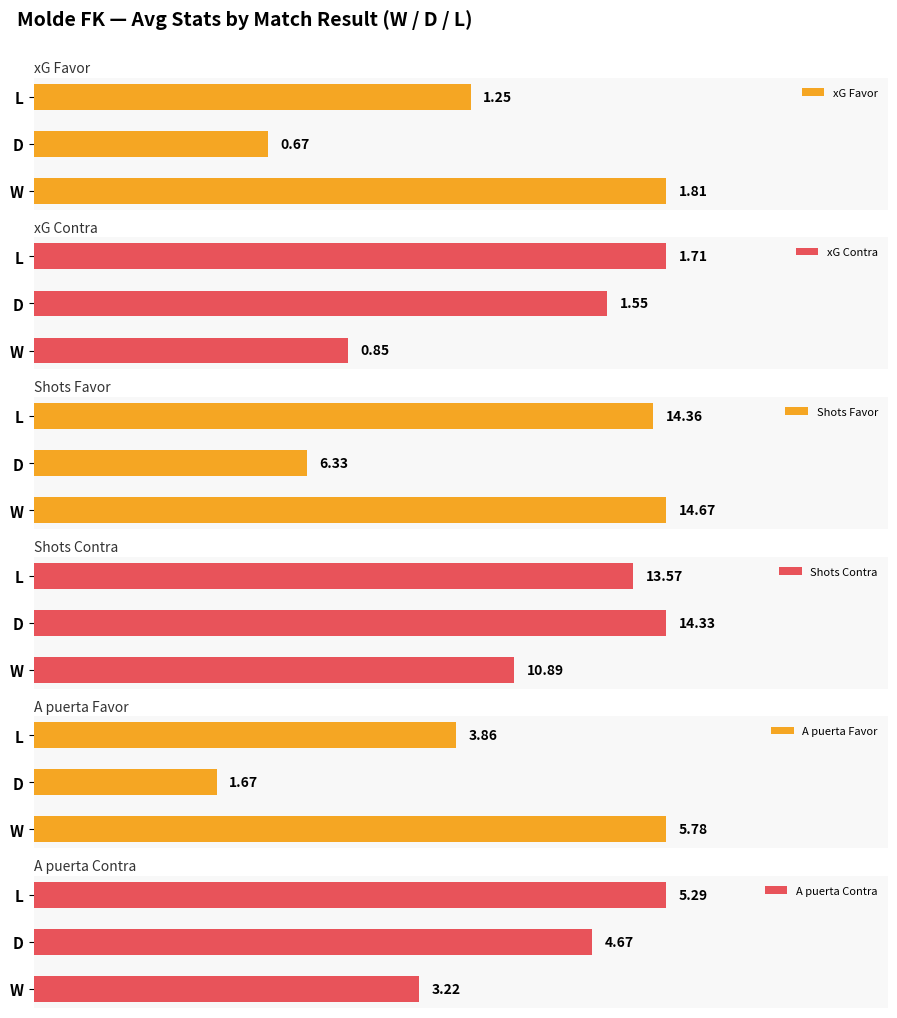

Reading right to left, transcribe all the data shown in this chart.

xG Favor: 2=1.2	1=0.7	0=1.8
xG Contra: 2=1.7	1=1.6	0=0.8
Shots Favor: 2=14.4	1=6.3	0=14.7
Shots Contra: 2=13.6	1=14.3	0=10.9
A puerta Favor: 2=3.9	1=1.7	0=5.8
A puerta Contra: 2=5.3	1=4.7	0=3.2